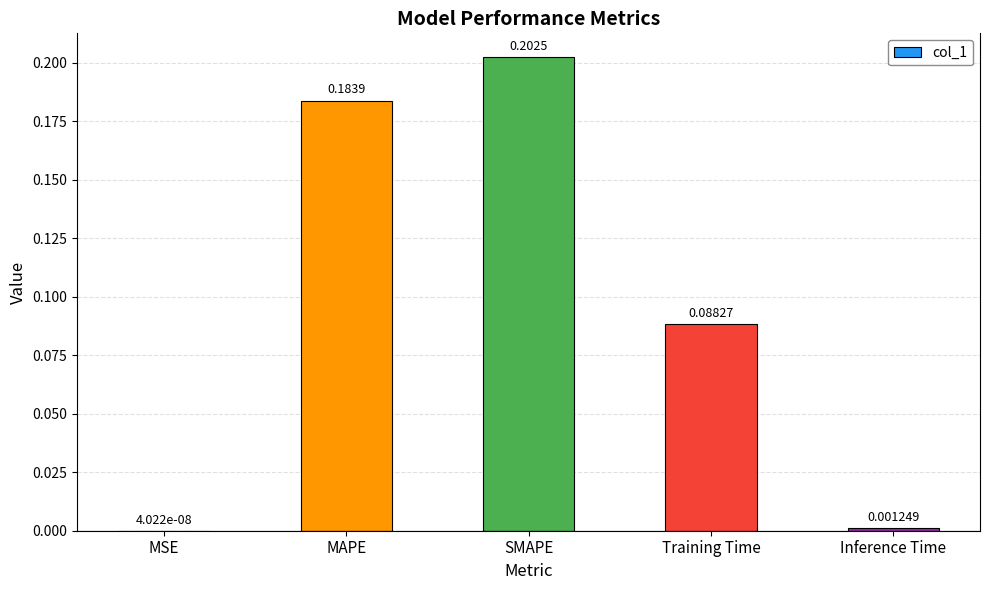

At which category does the chart reach its peak across all series?

SMAPE